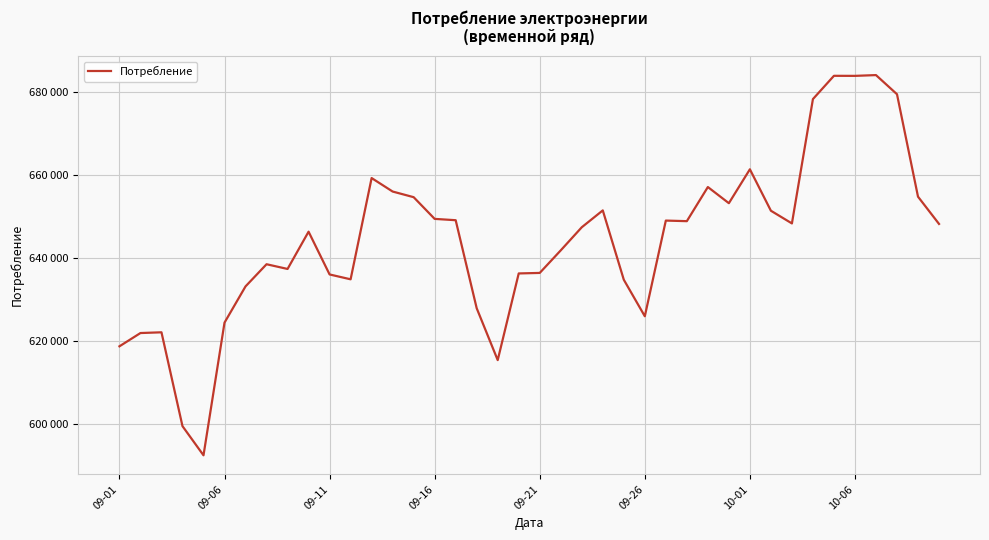

Is this an area chart (filled region under the line)?

No